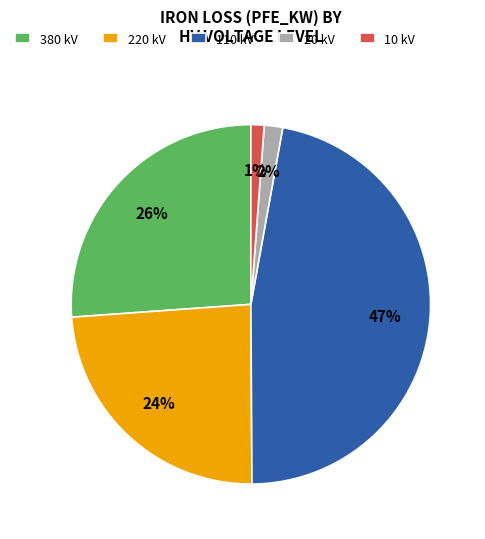

Does 10 account for over 50% of the chart?

No